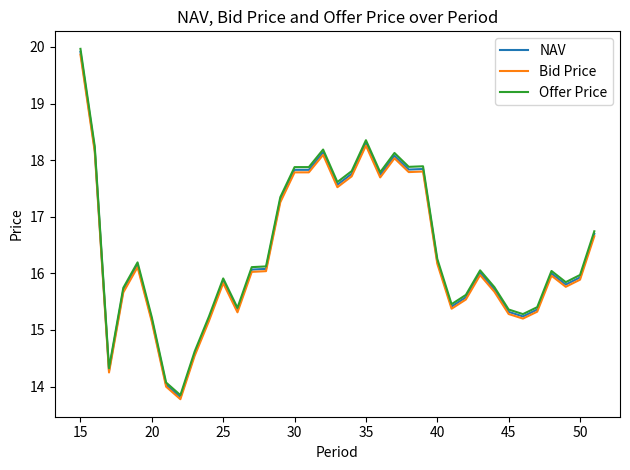

True or false: NAV and Offer Price intersect in this chart.

False